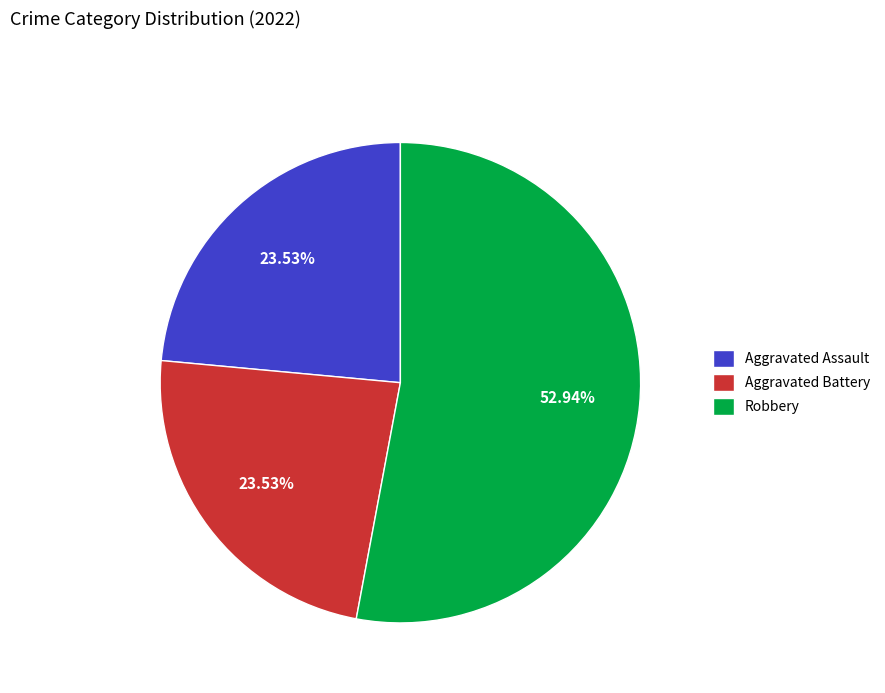

Which category has the biggest portion of the pie?

Robbery